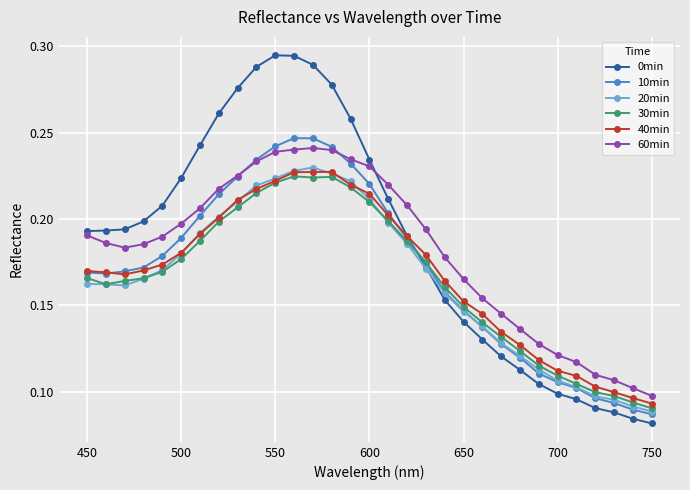

Rank the series by their maximum value, from lowest to highest.

30min, 40min, 20min, 60min, 10min, 0min